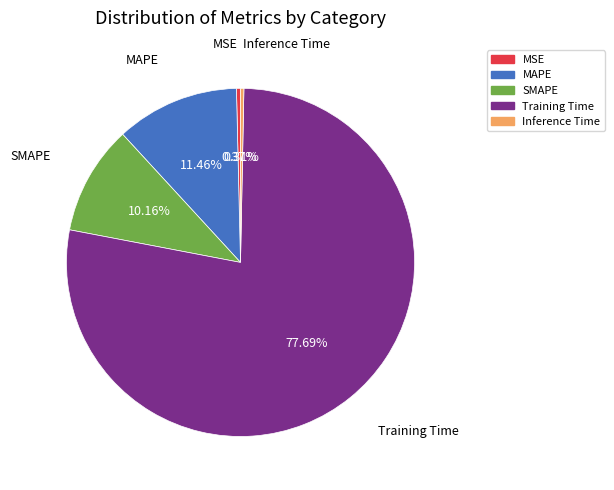

To the nearest percent, what is the combined percentage of MSE and SMAPE?

11%